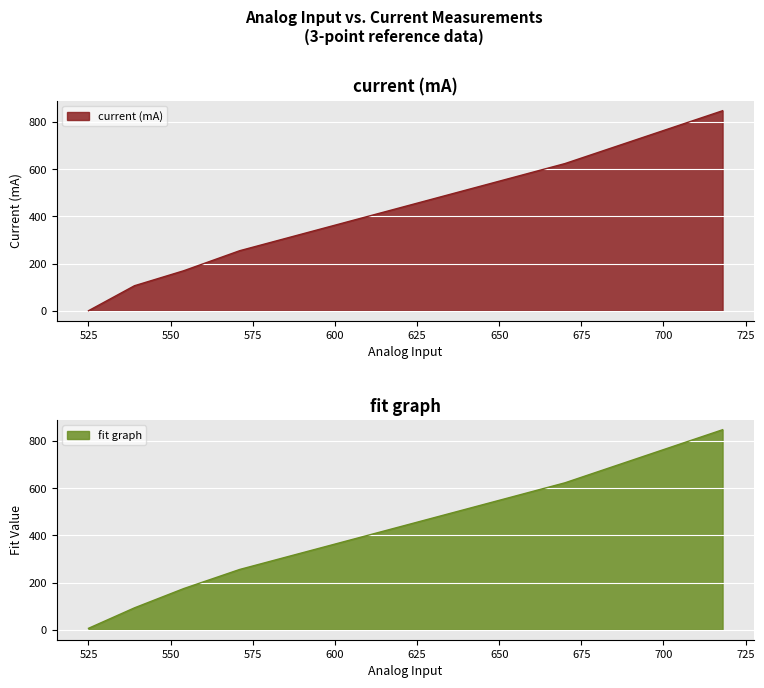

True or false: current (mA) and fit graph cross at least once.

True